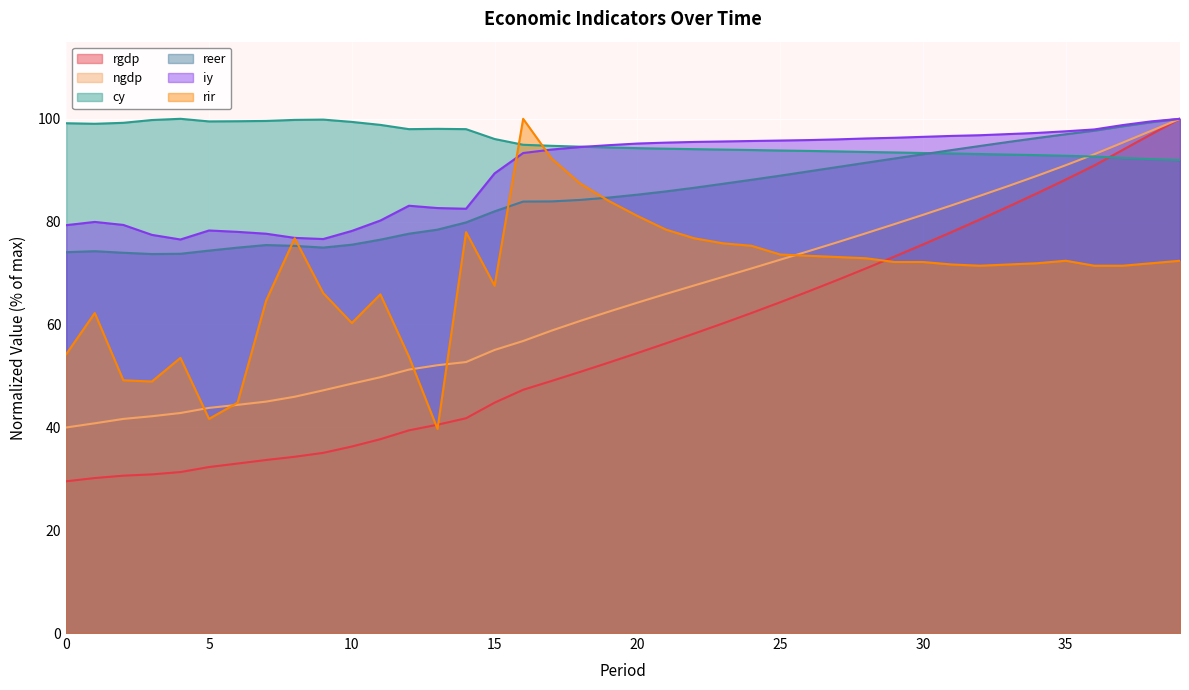

How many data points in rir are less than 71?

14